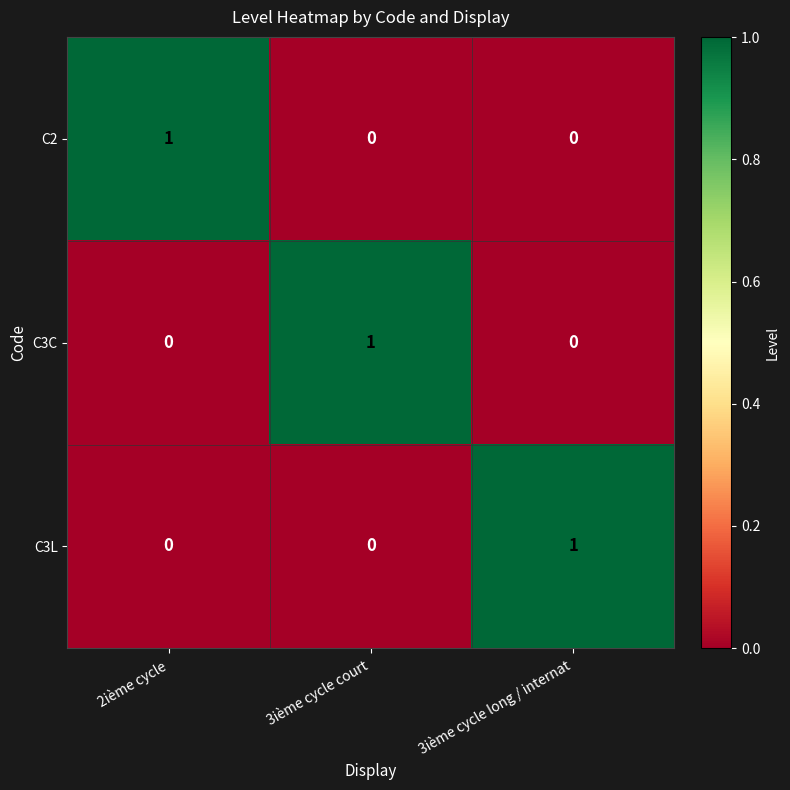

Reading left to right, extract all data points from this chart.

C2: 2ième cycle=1	3ième cycle court=0	3ième cycle long / internat=0
C3C: 2ième cycle=0	3ième cycle court=1	3ième cycle long / internat=0
C3L: 2ième cycle=0	3ième cycle court=0	3ième cycle long / internat=1